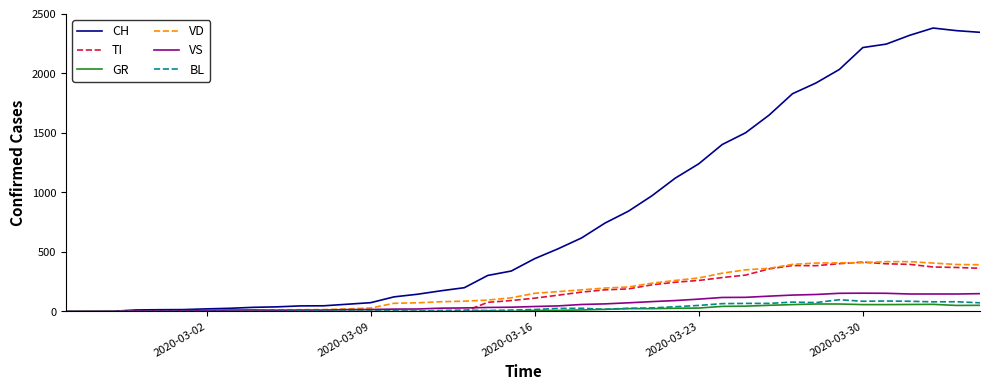

Which series has the largest total across all categories?

CH